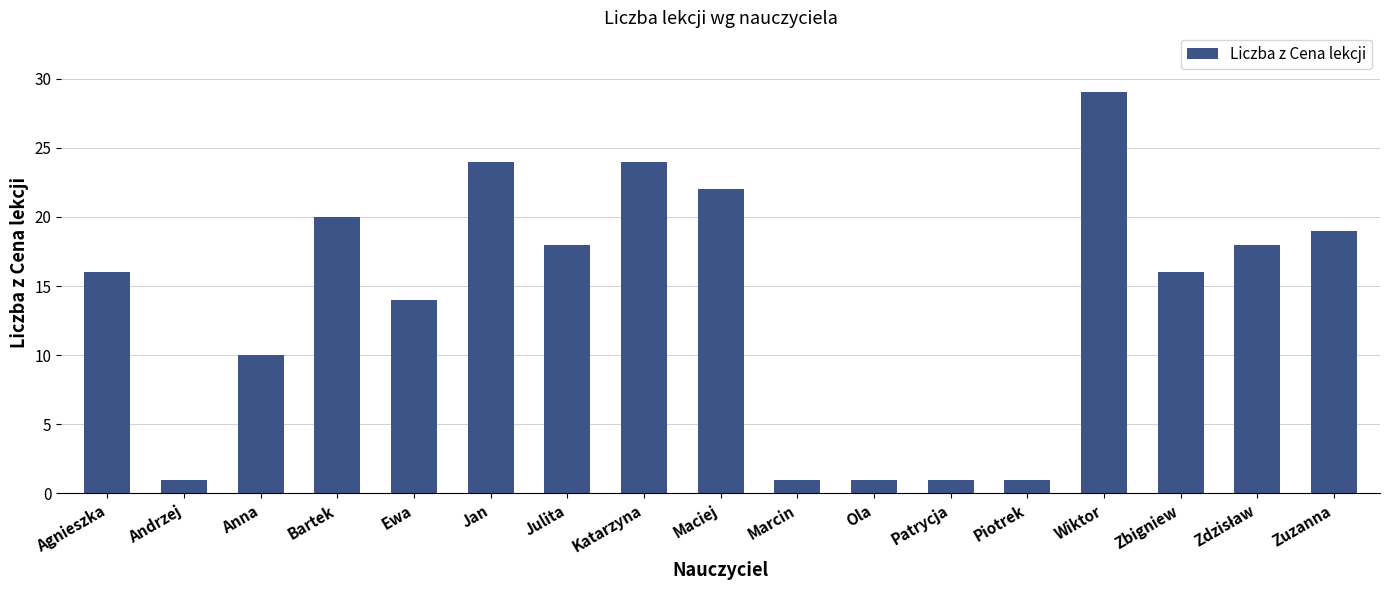

Are the bars grouped side by side (vs. stacked)?

No